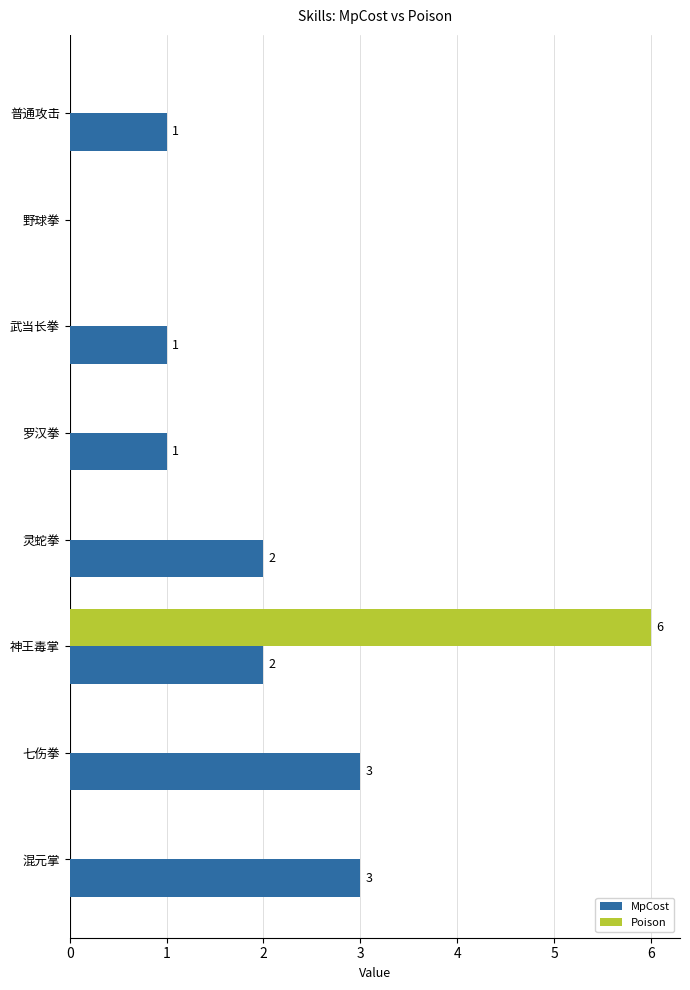

What are all the series names shown in the legend?

MpCost, Poison